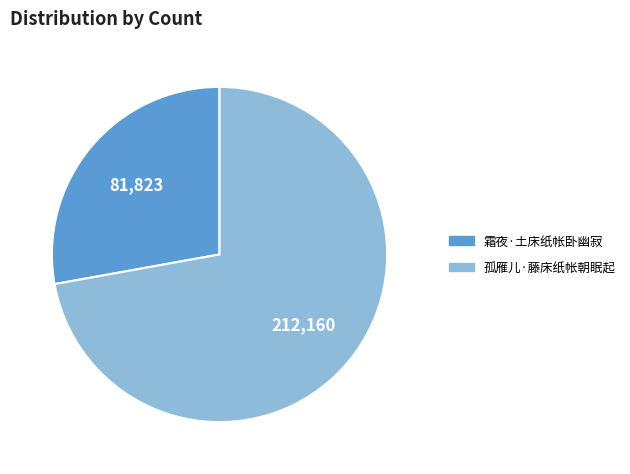

How many slices are in this pie chart?

2